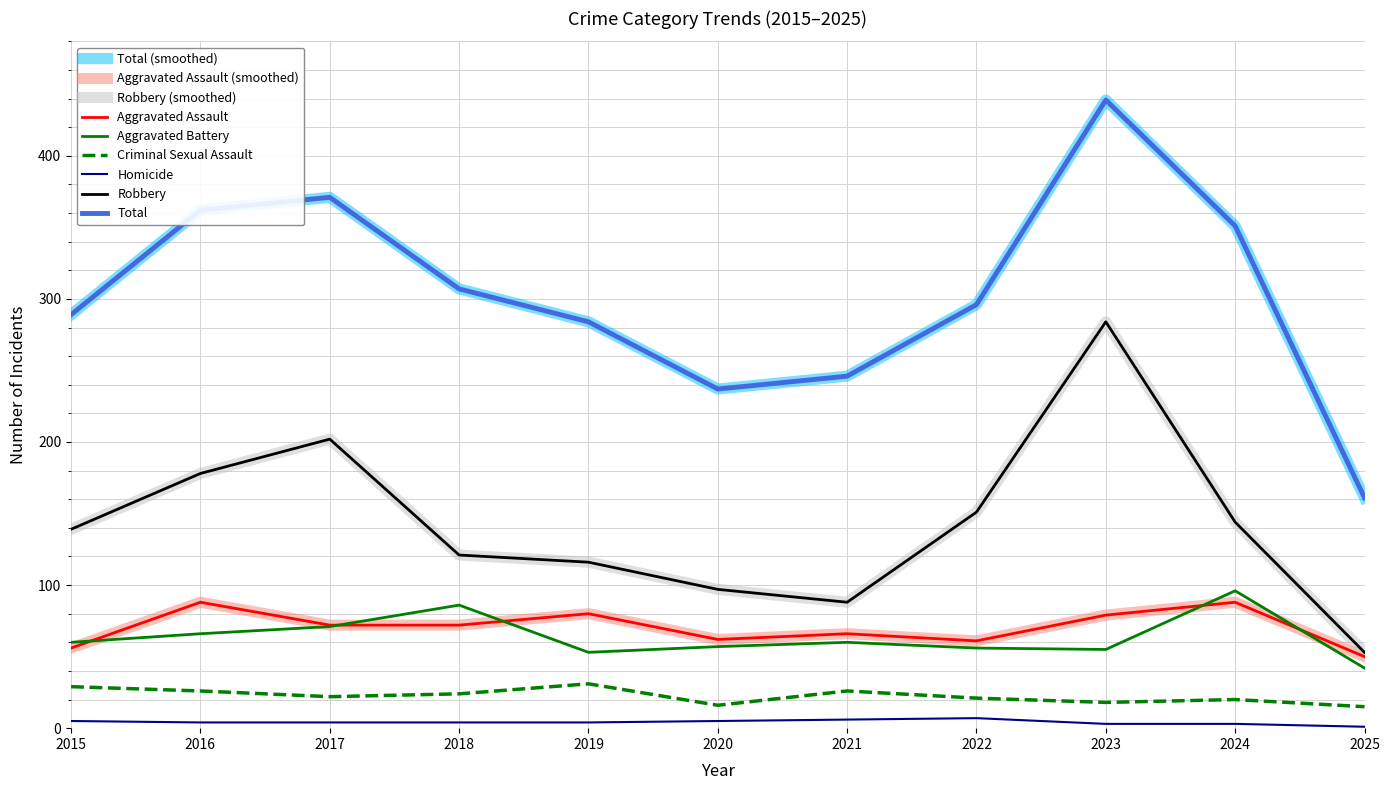

Is it true that Aggravated Battery equals 57 at 2020?

True